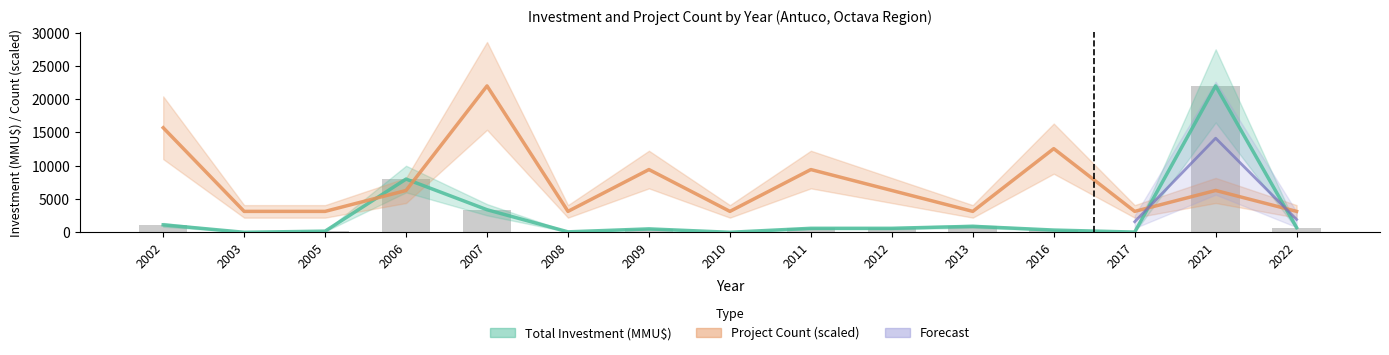

What is the average value of the Project Count series?

7333.3